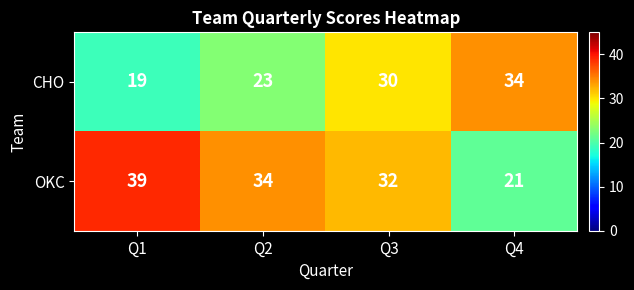

Reading left to right, list all the values displayed in this chart.

CHO: Q1=19	Q2=23	Q3=30	Q4=34
OKC: Q1=39	Q2=34	Q3=32	Q4=21